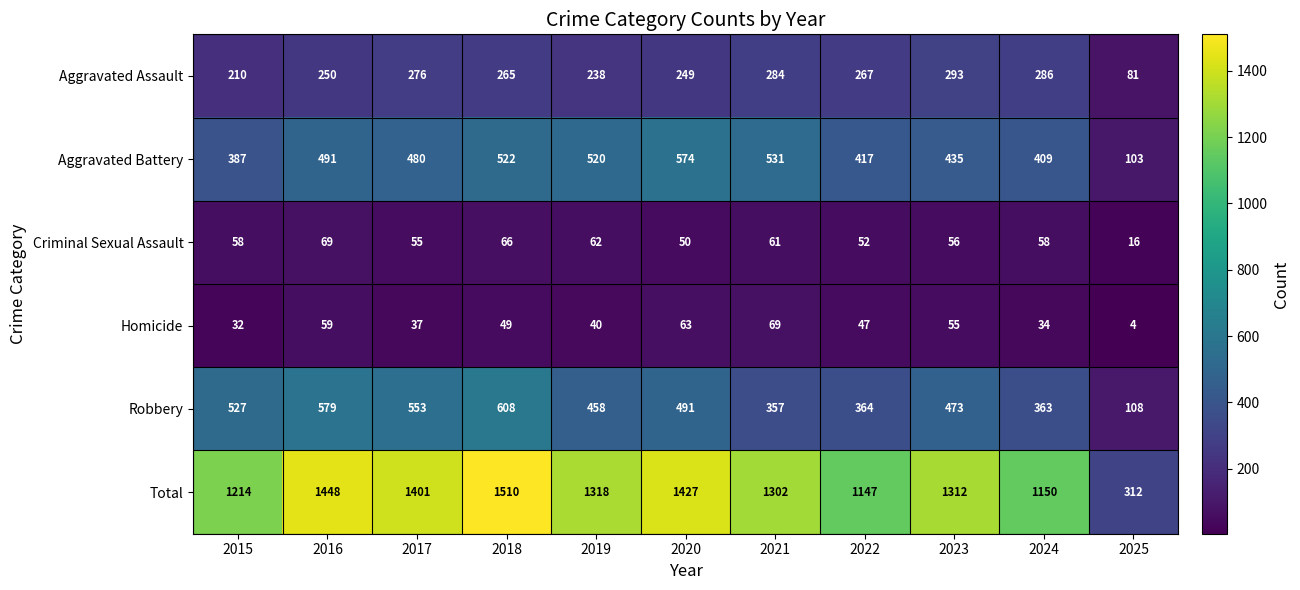

Between 2020 and 2022, which series saw the biggest shift?

Total